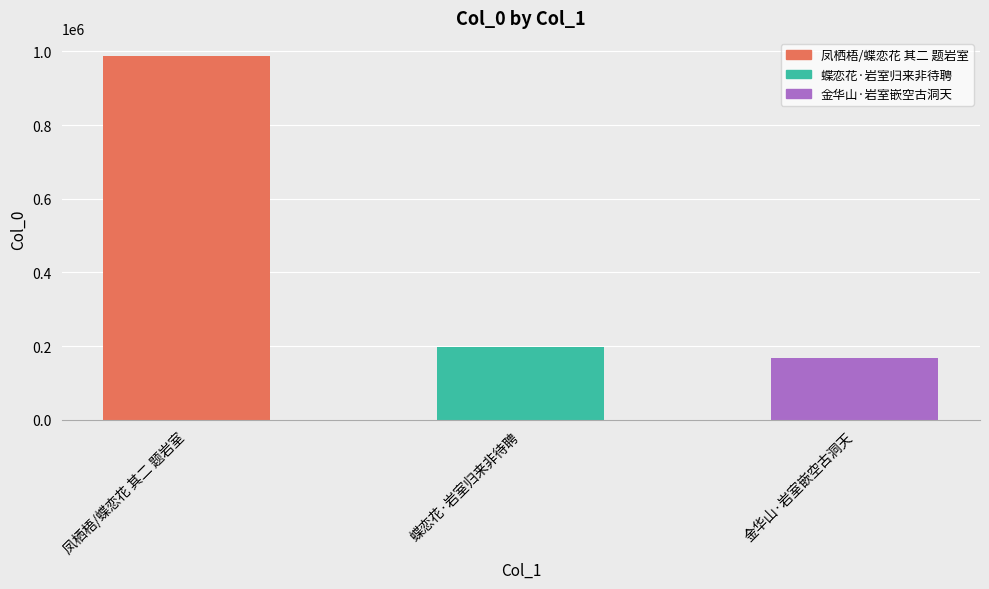

Reading left to right, transcribe all the data shown in this chart.

凤栖梧/蝶恋花 其二 题岩室=987058	蝶恋花·岩室归来非待聘=197318	金华山·岩室嵌空古洞天=168689